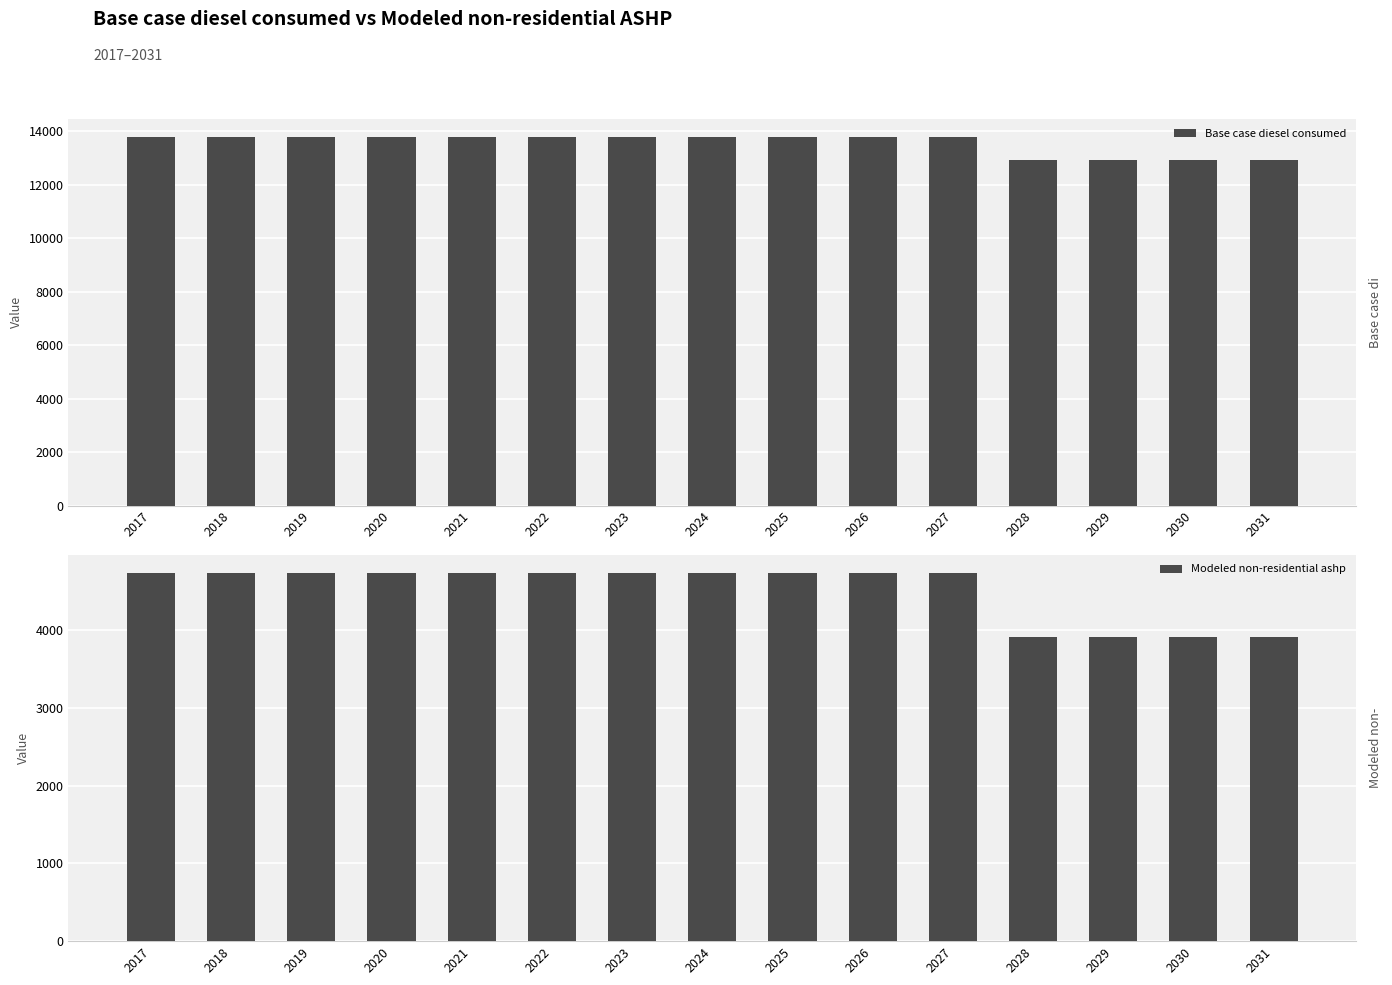

What is the difference between the second highest and second lowest values in the Base case diesel consumed series?

826.3